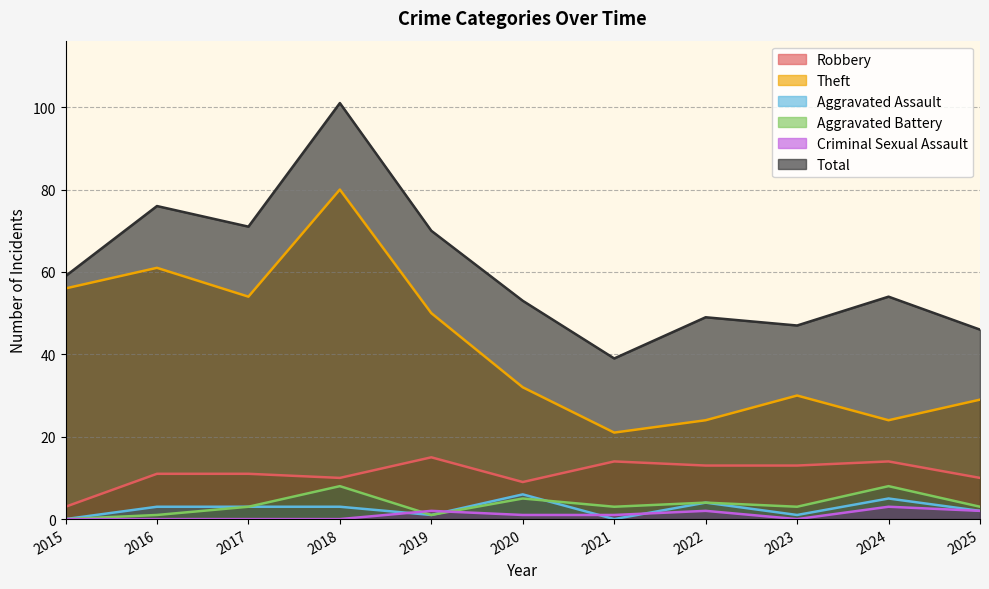

How many lines are shown in the chart?

6